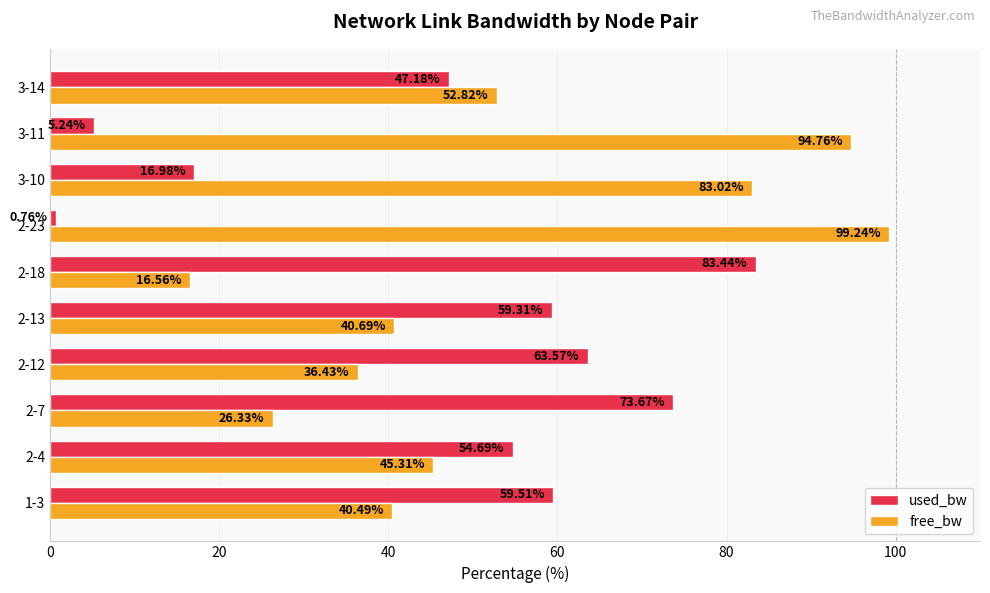

Which series has the largest total across all categories?

free_bw